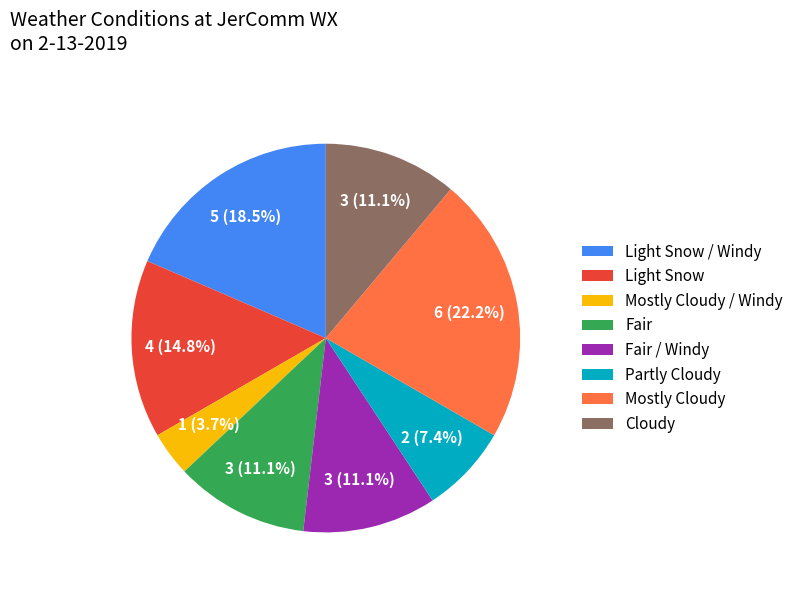

How many slices are in this pie chart?

8